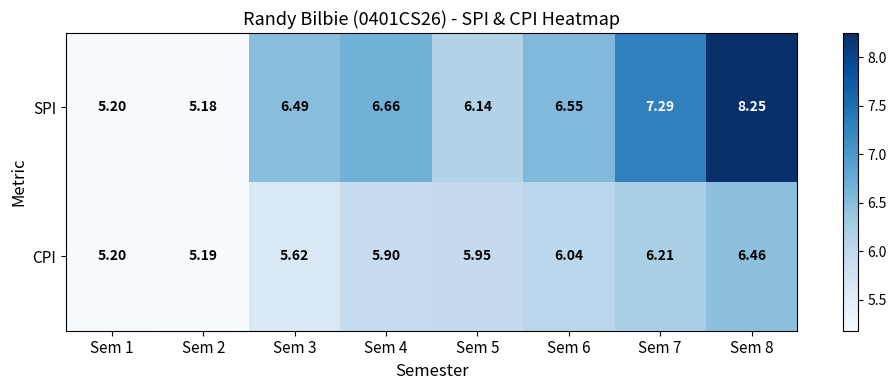

At Sem 7, list the series in order from smallest to largest.

CPI, SPI